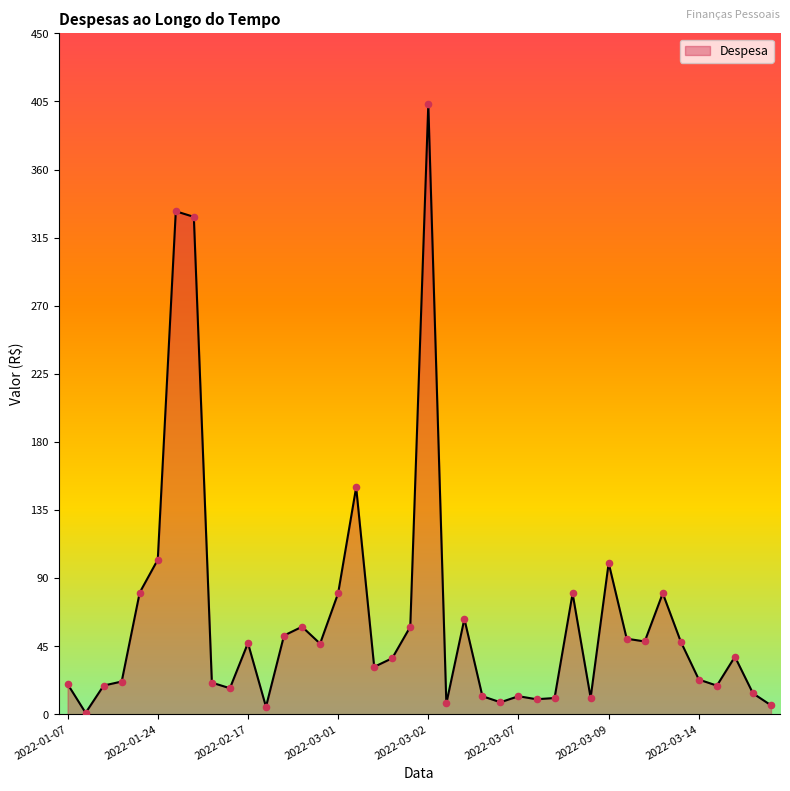

What is the greatest value displayed?

403.2